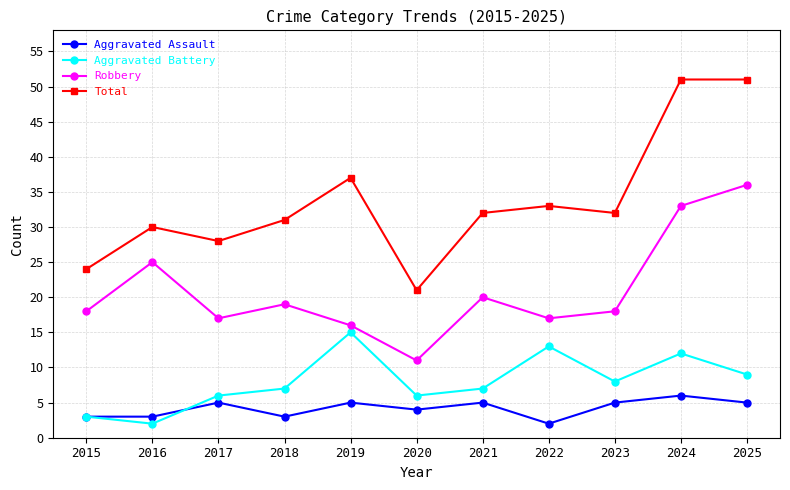

What is the minimum value shown in the chart?

2